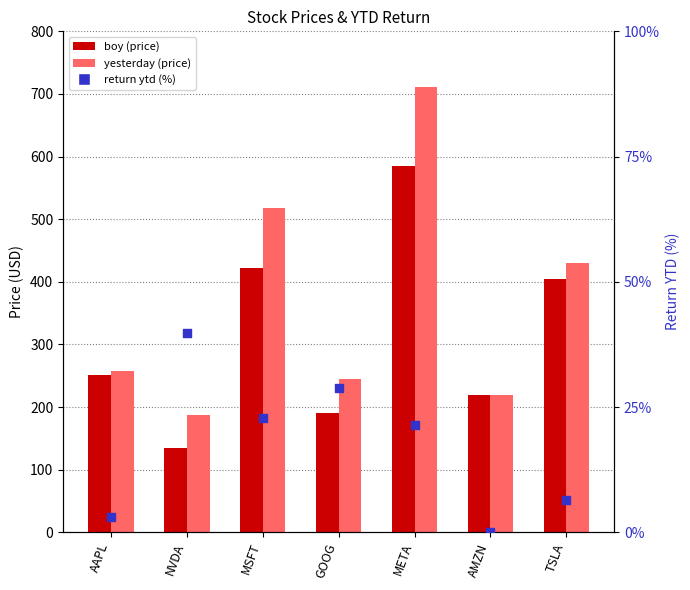

What are all the series names shown in the legend?

boy, yesterday, return ytd